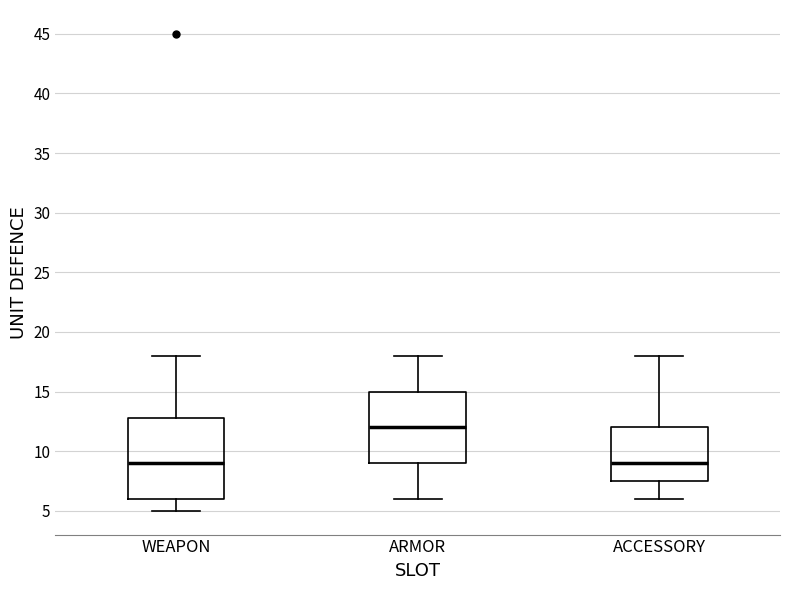

Which box is the tallest, from its lower edge to its upper edge?

WEAPON